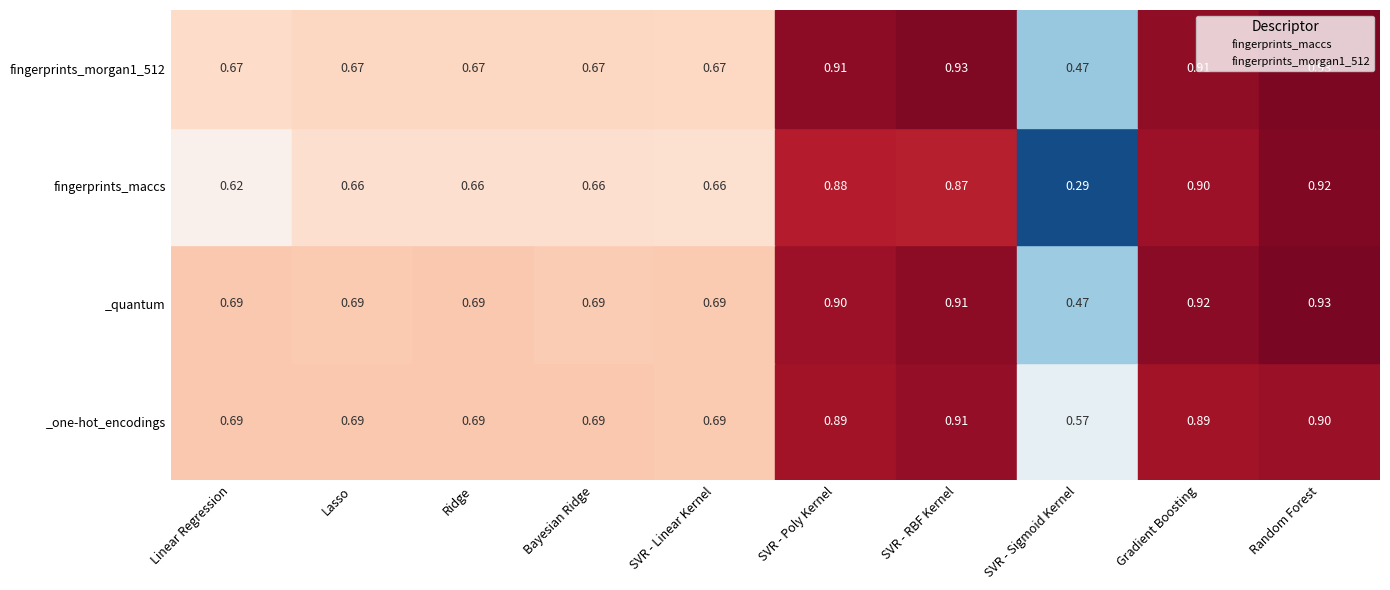

The fingerprints_maccs series shows 2 at SVR - Poly Kernel. True or false?

True